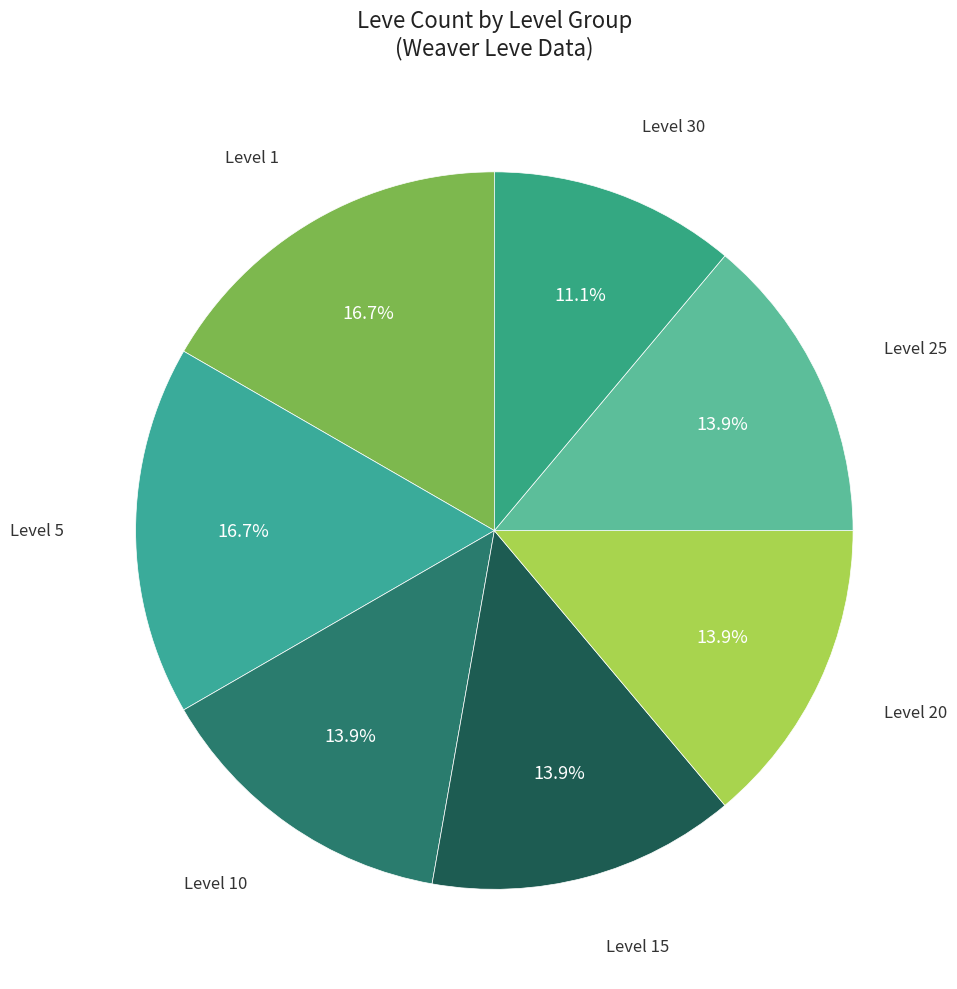

Does any single category account for the majority?

No